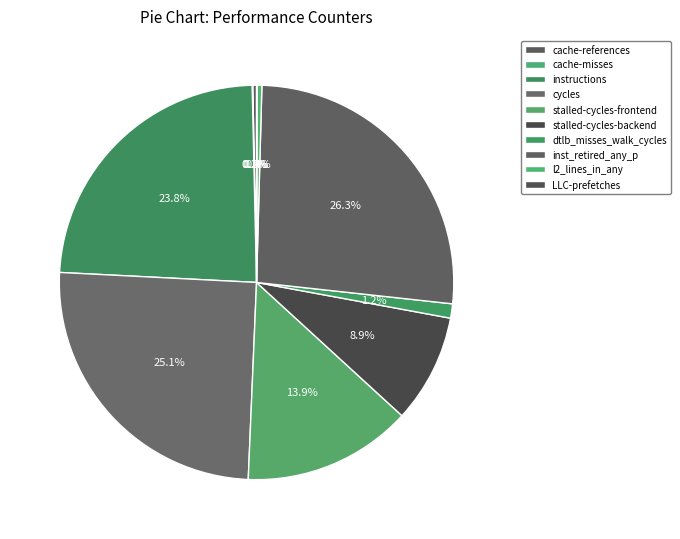

Is it true that stalled-cycles-frontend is 4% of the pie?

False